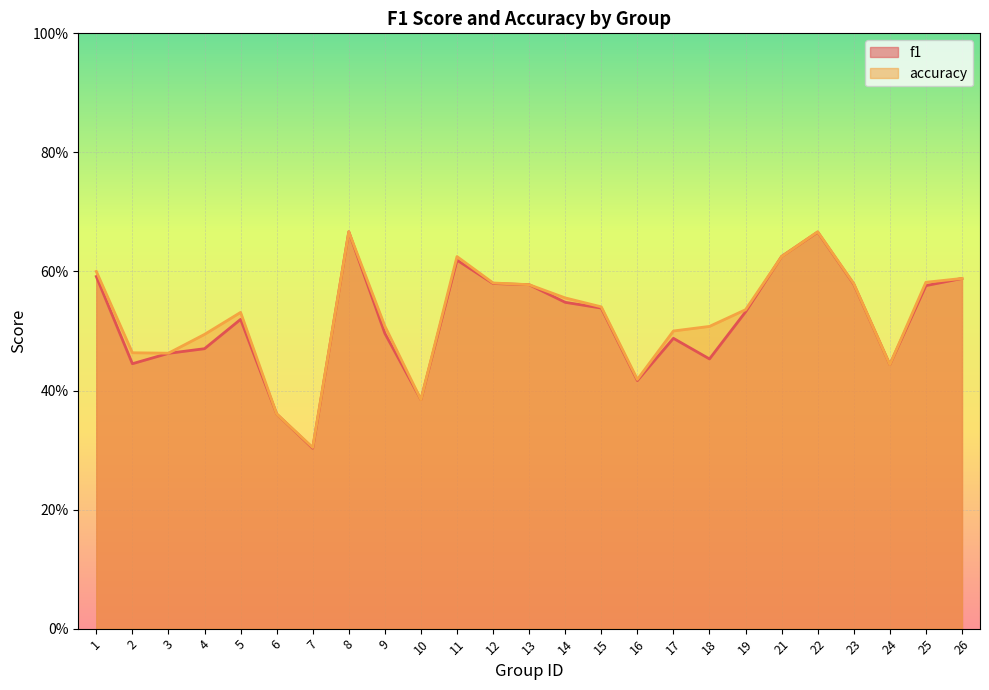

True or false: f1 and accuracy cross at least once.

True